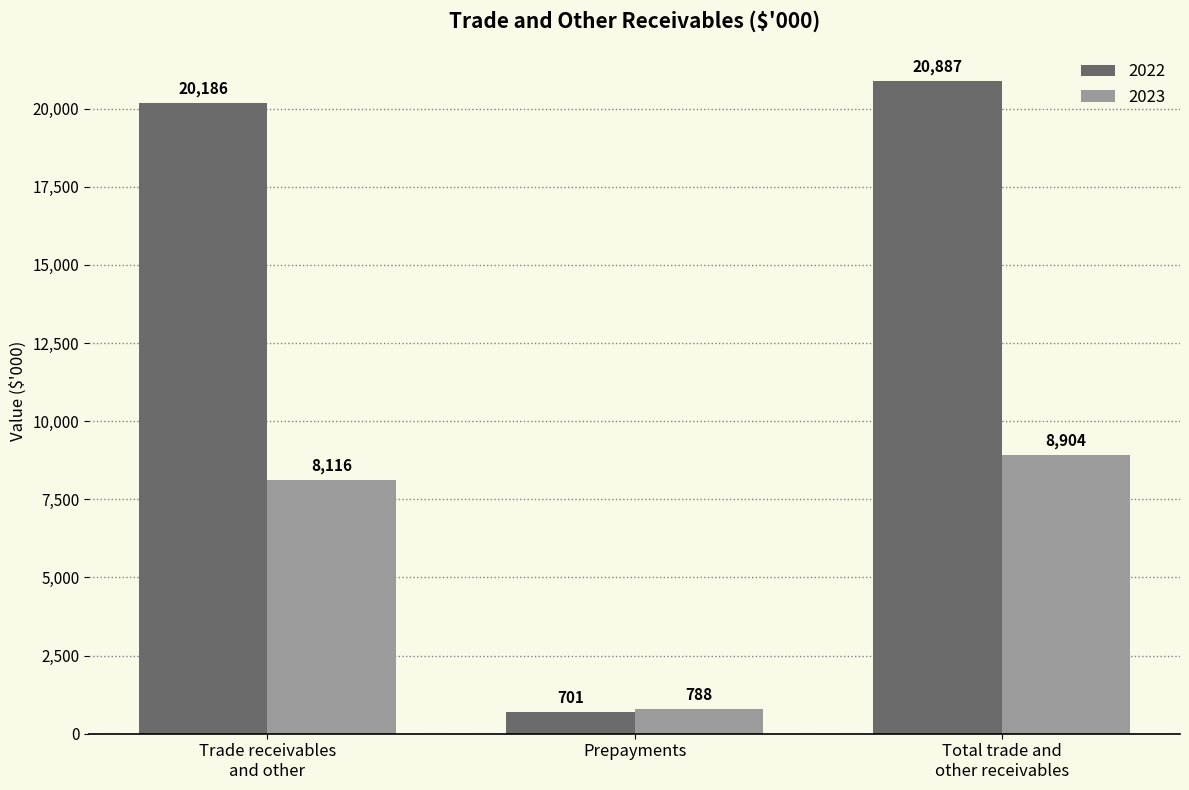

Reading right to left, what are all the values shown in this chart?

2022: 20887	701	20186
2023: 8904	788	8116